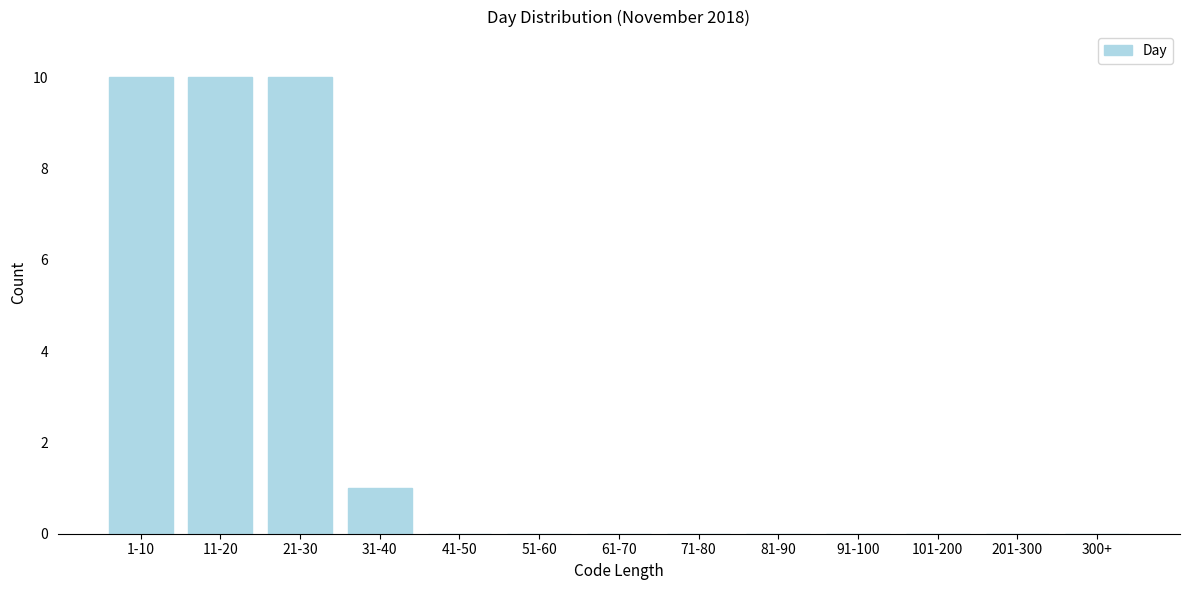

Reading left to right, extract all data points from this chart.

1-10=10	11-20=10	21-30=10	31-40=1	41-50=0	51-60=0	61-70=0	71-80=0	81-90=0	91-100=0	101-200=0	201-300=0	300+=0